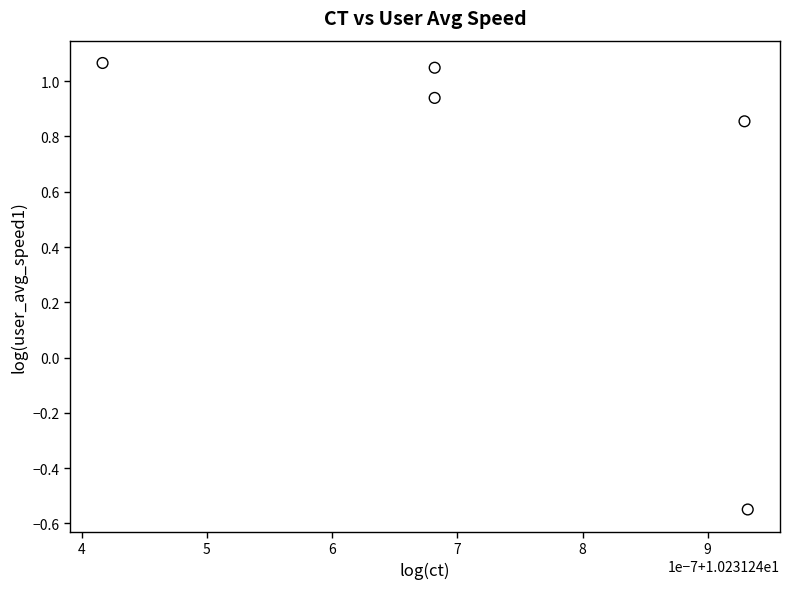

What is the range of Y values (max minus min)?

1.6